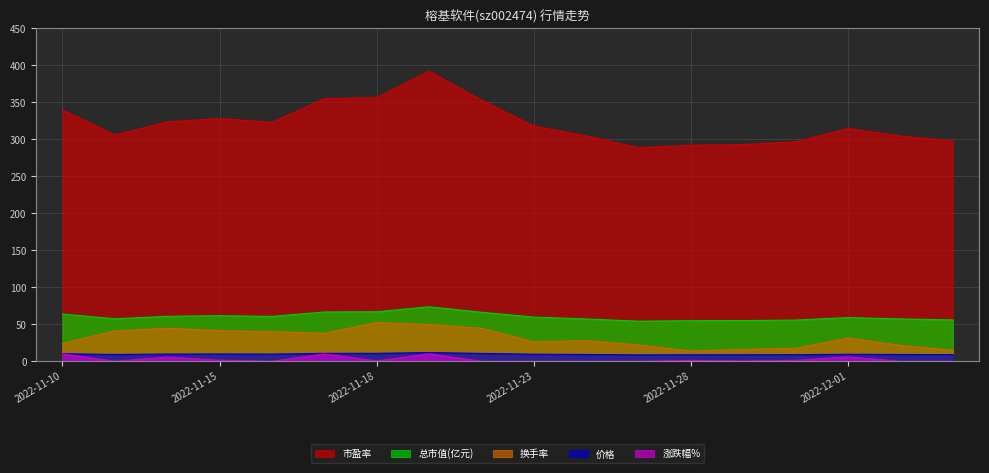

What are all the series names shown in the legend?

市盈率, 总市值(亿元), 换手率, 价格, 涨跌幅%